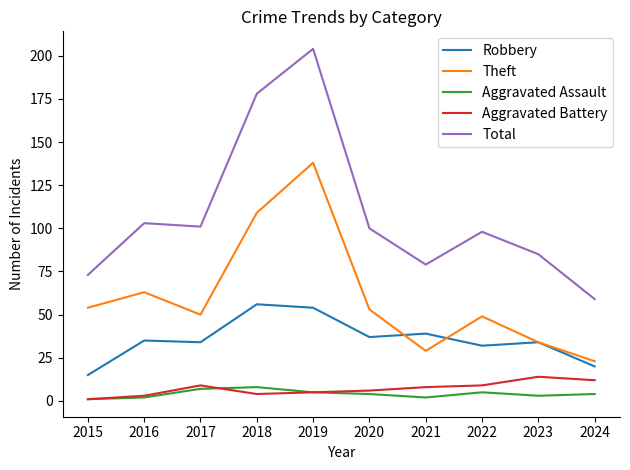

Which series changed the most between 2015 and 2020?

Total